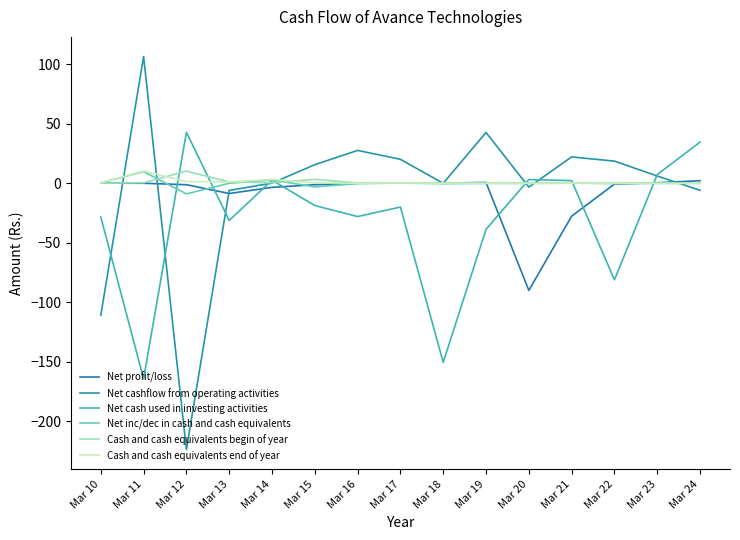

Rank the categories by Net inc/dec in cash and cash equivalents value from highest to lowest.

Mar 11, Mar 14, Mar 10, Mar 17, Mar 21, Mar 13, Mar 20, Mar 24, Mar 23, Mar 19, Mar 22, Mar 16, Mar 18, Mar 15, Mar 12